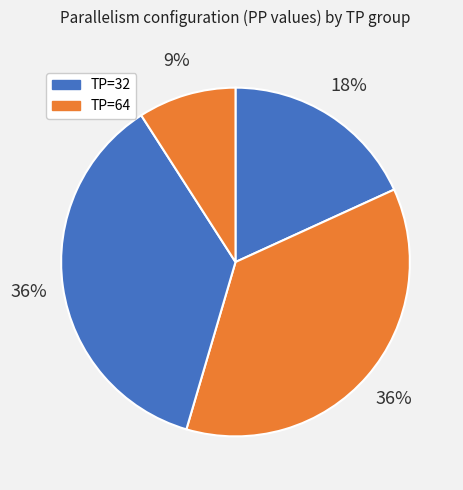

Is there a majority slice in this chart?

No